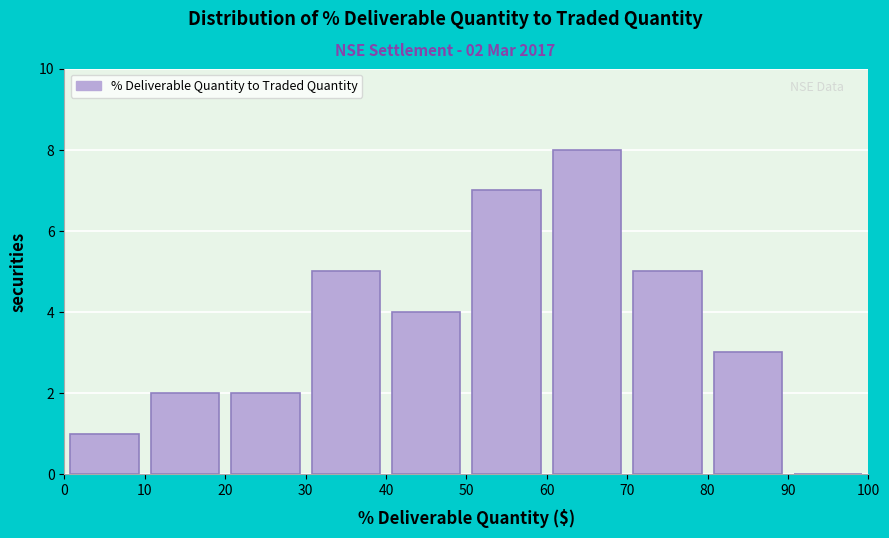

Which range on the x-axis has the tallest bar?

60 to 70